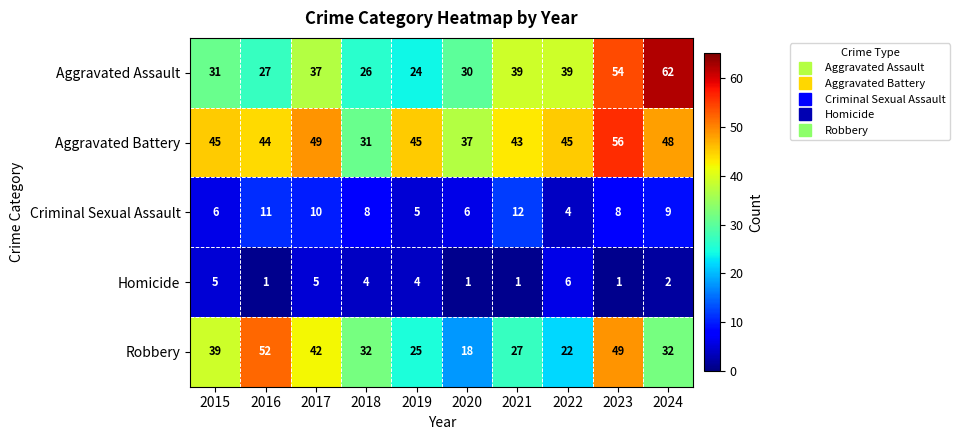

At which category is the sum across all series the highest?

2023